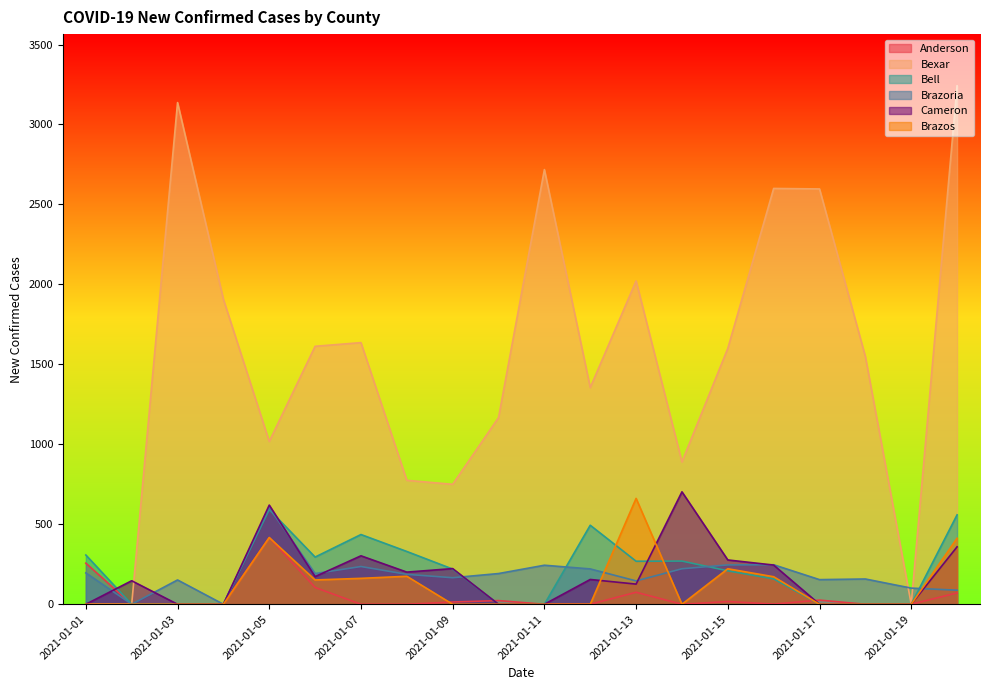

True or false: Brazos has more than 0 points higher than both neighbors.

True